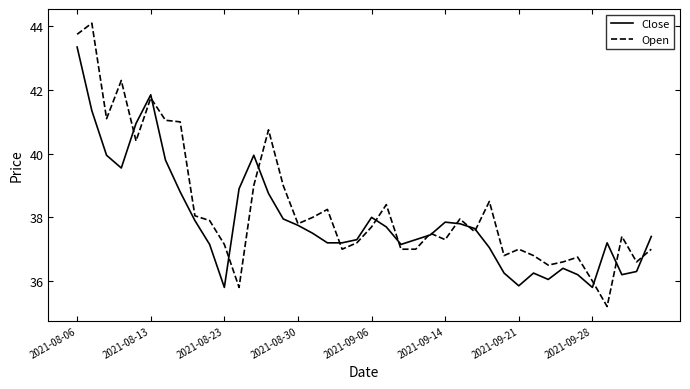

Rank the series by their maximum value, from highest to lowest.

Open, Close